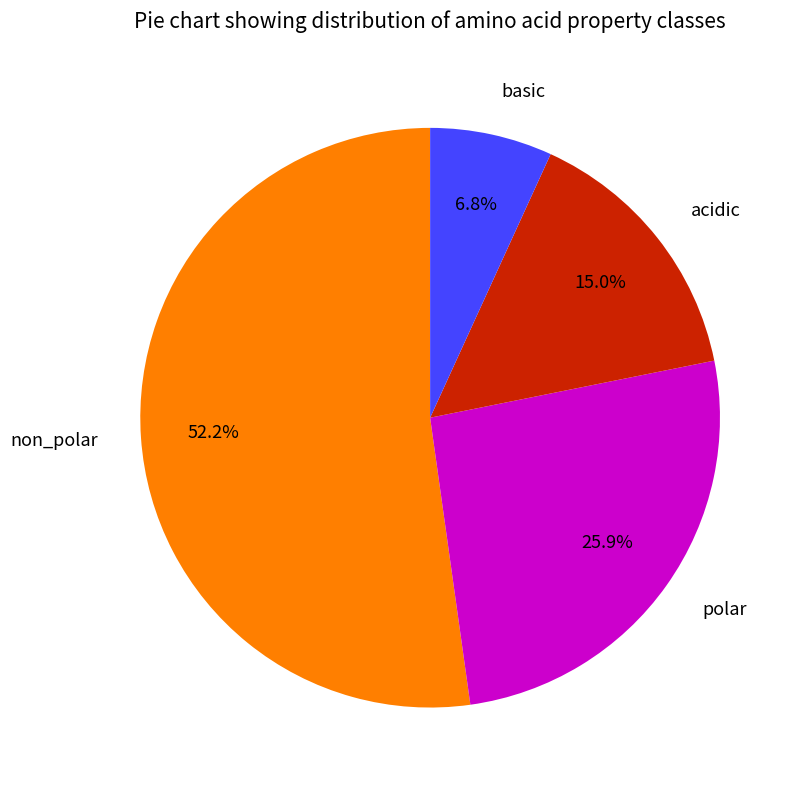

Rank the categories by value from lowest to highest.

basic, acidic, polar, non_polar